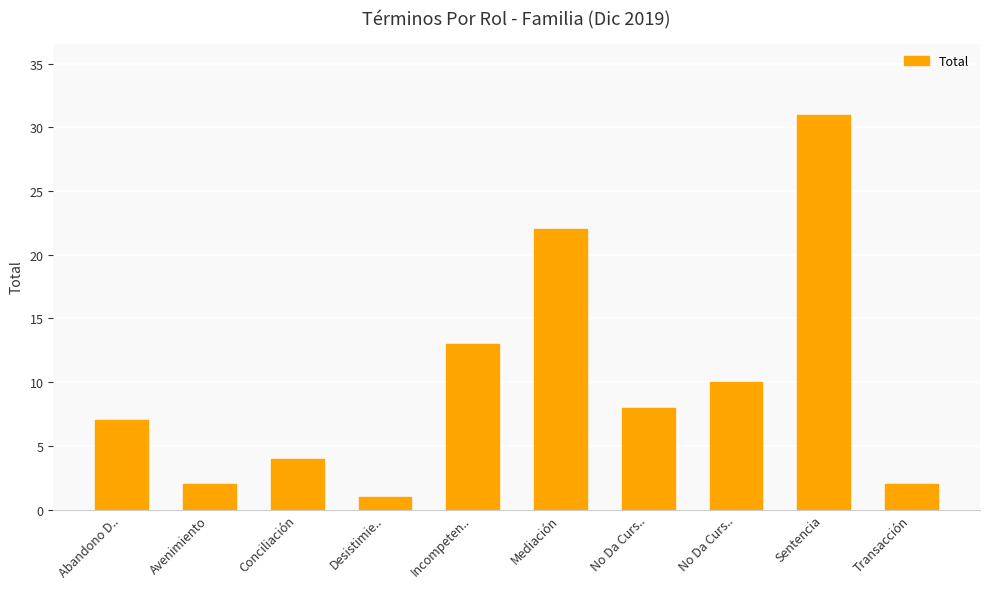

Between Transacción and No Da Curs.., which is larger?

No Da Curs..